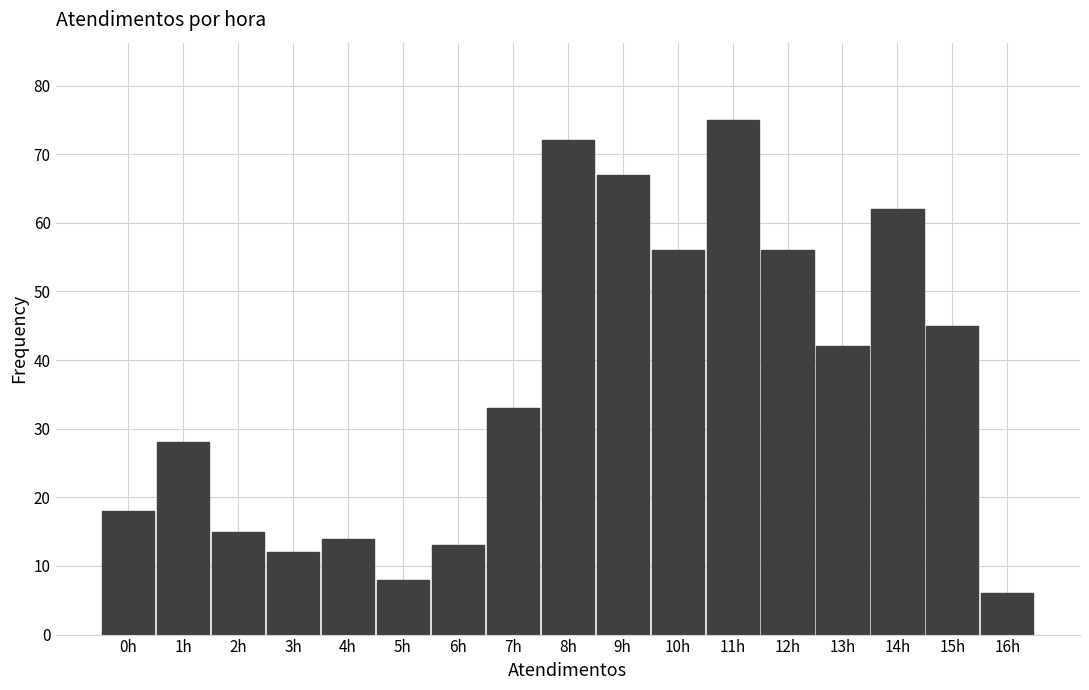

Reading left to right, transcribe all the data shown in this chart.

18	28	15	12	14	8	13	33	72	67	56	75	56	42	62	45	6